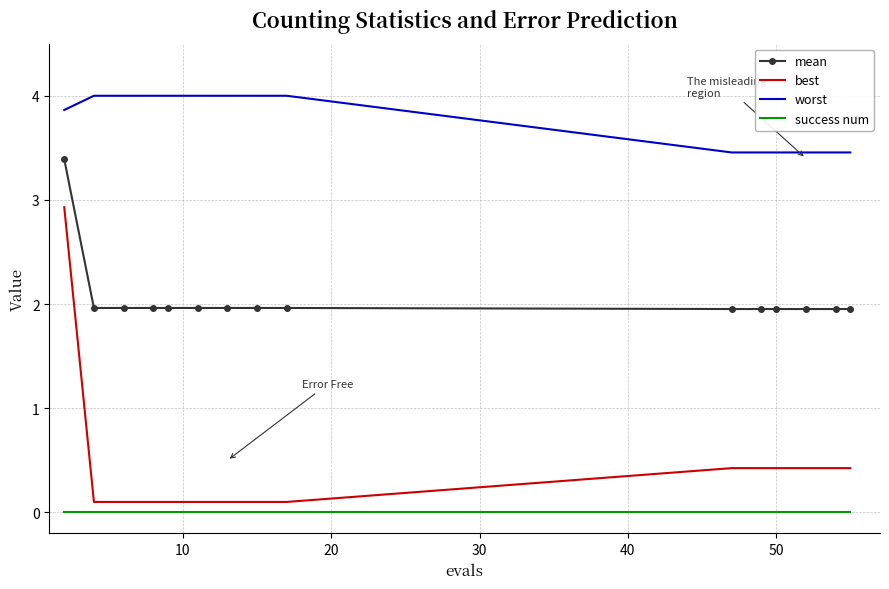

True or false: worst and mean intersect in this chart.

False